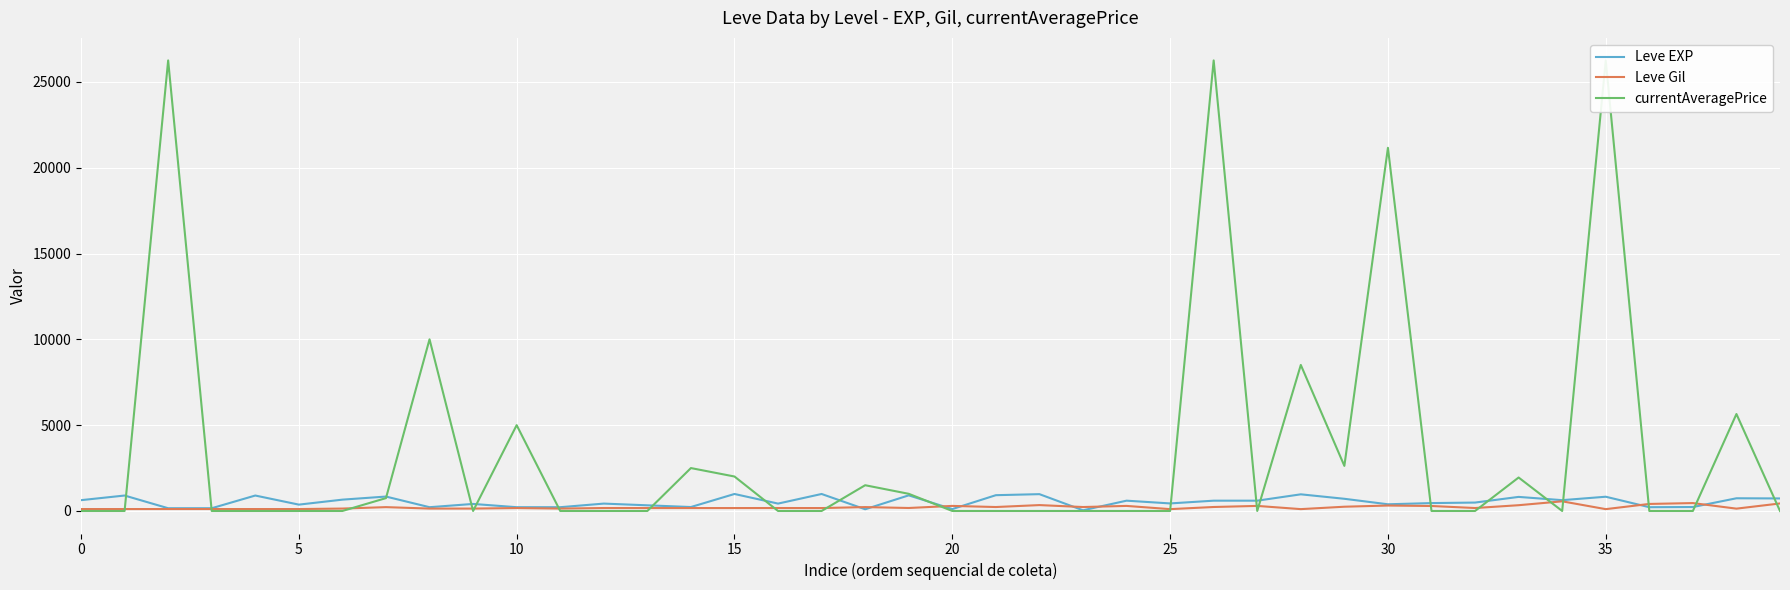

How many intersections are there between Leve Gil and Leve EXP?

8